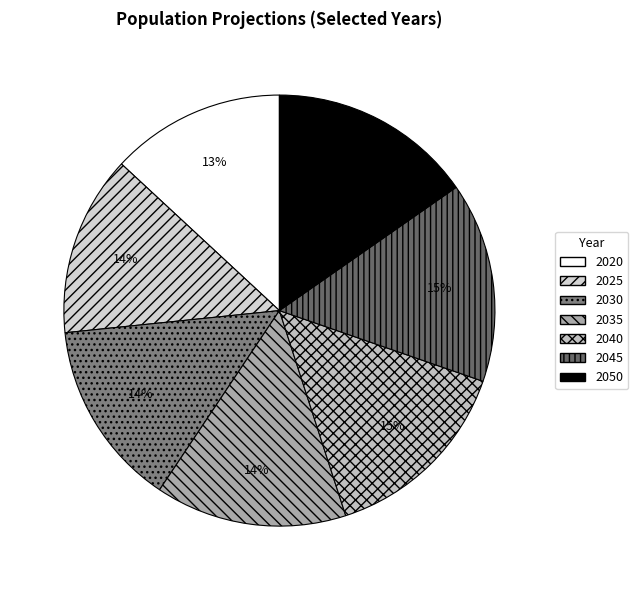

To the nearest percent, what portion does 2050 represent?

15%